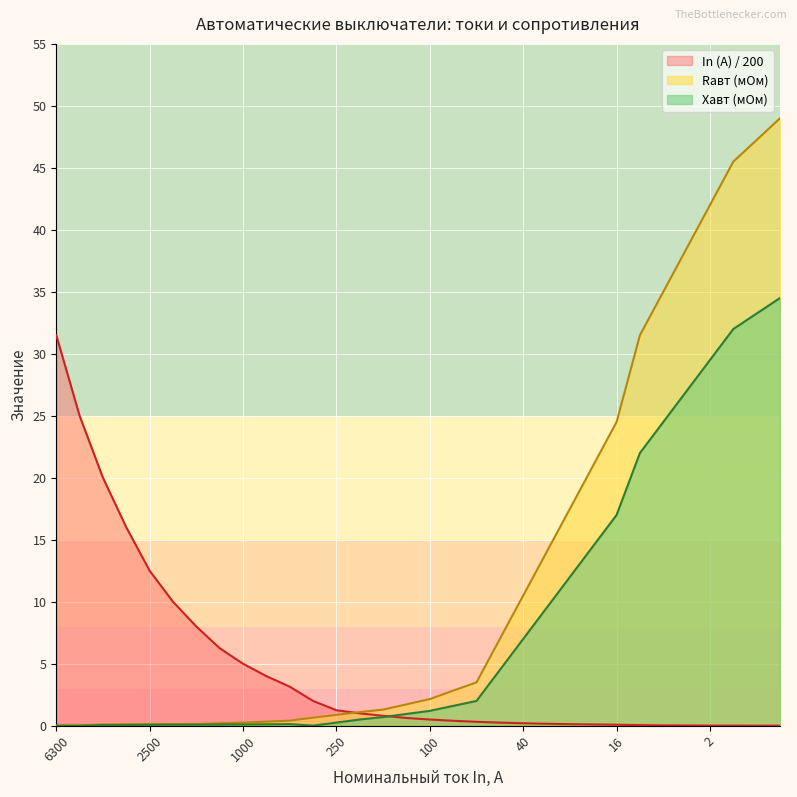

At 630, list the series in order from smallest to largest.

Xавт (мОм), Rавт (мОм), In (A)